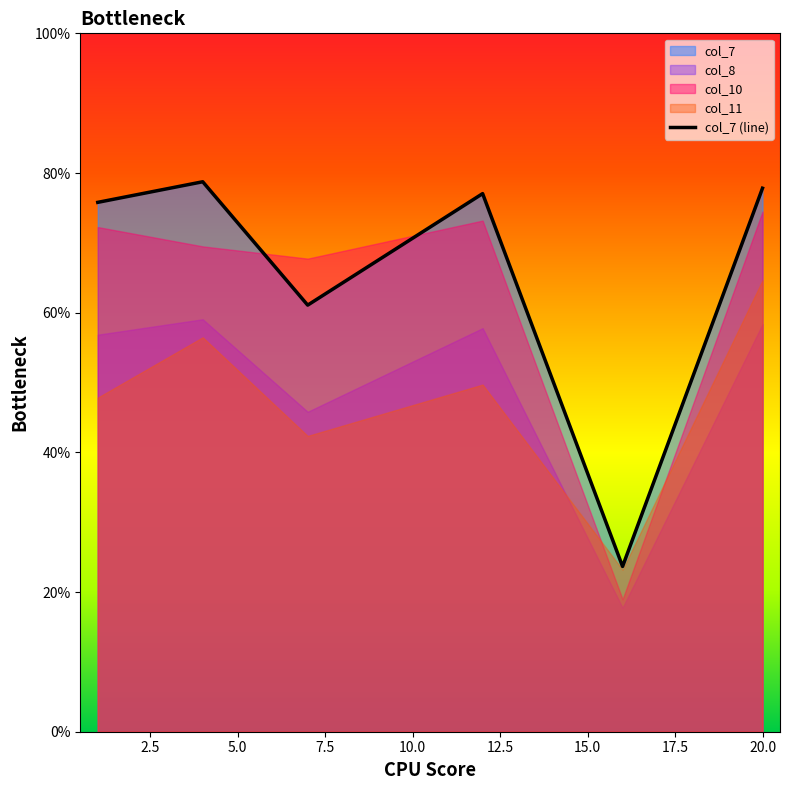

What is the maximum value for col_7 (line)?

78.7